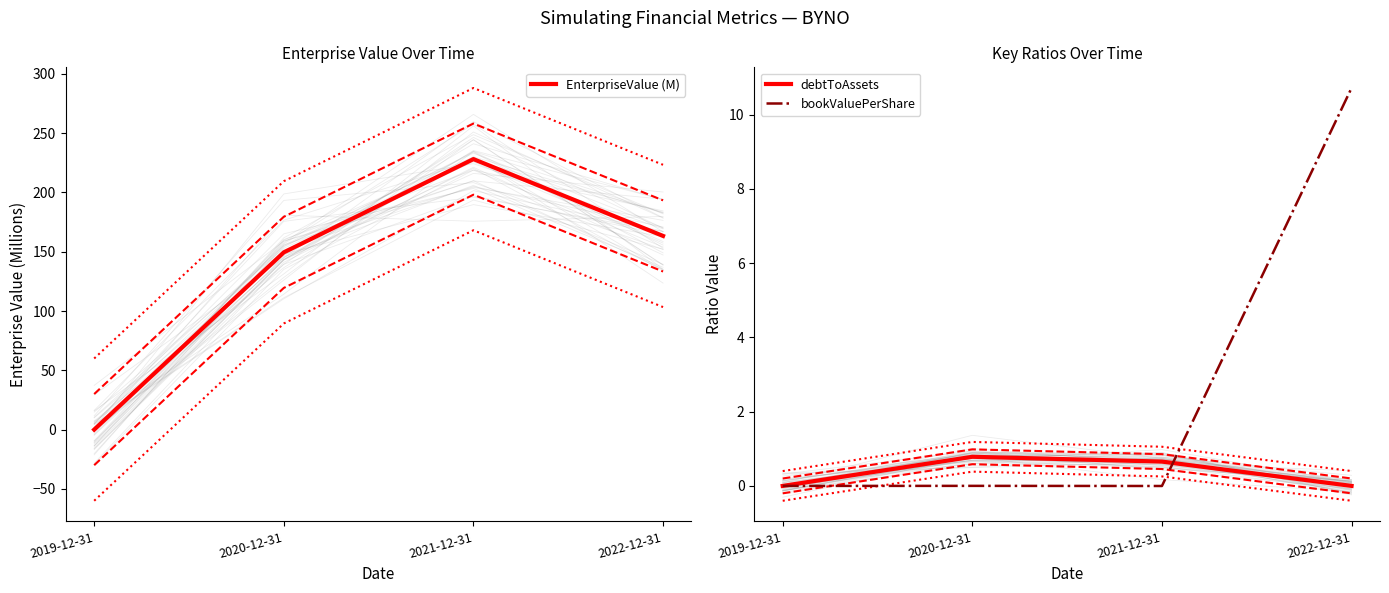

At how many categories does at least one series exceed 87?

3